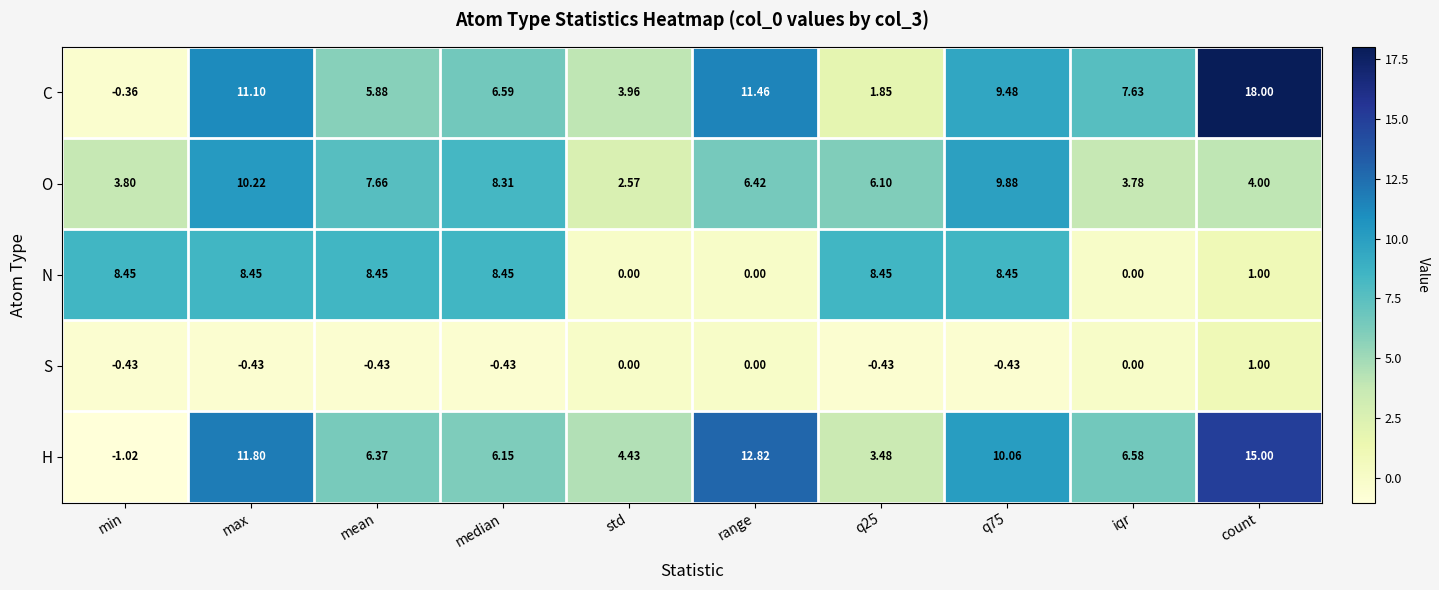

Is the value of N at q25 greater than the value of C at q75?

No